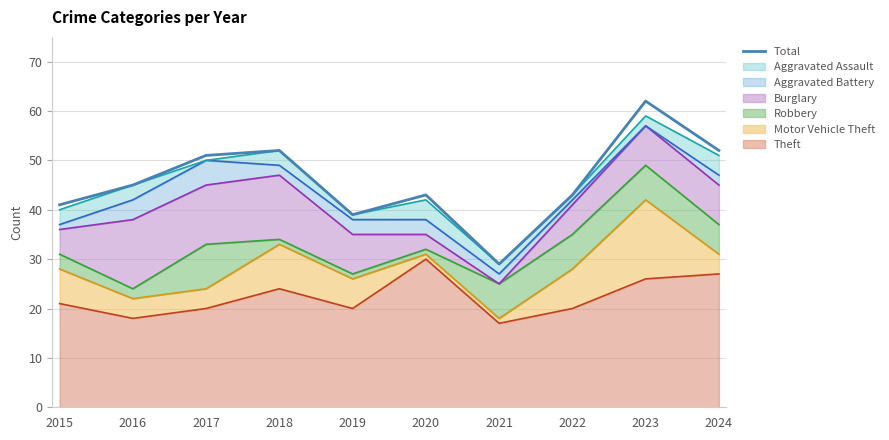

Rank the categories by value from lowest to highest.

2021, 2019, 2015, 2020, 2022, 2016, 2017, 2018, 2024, 2023